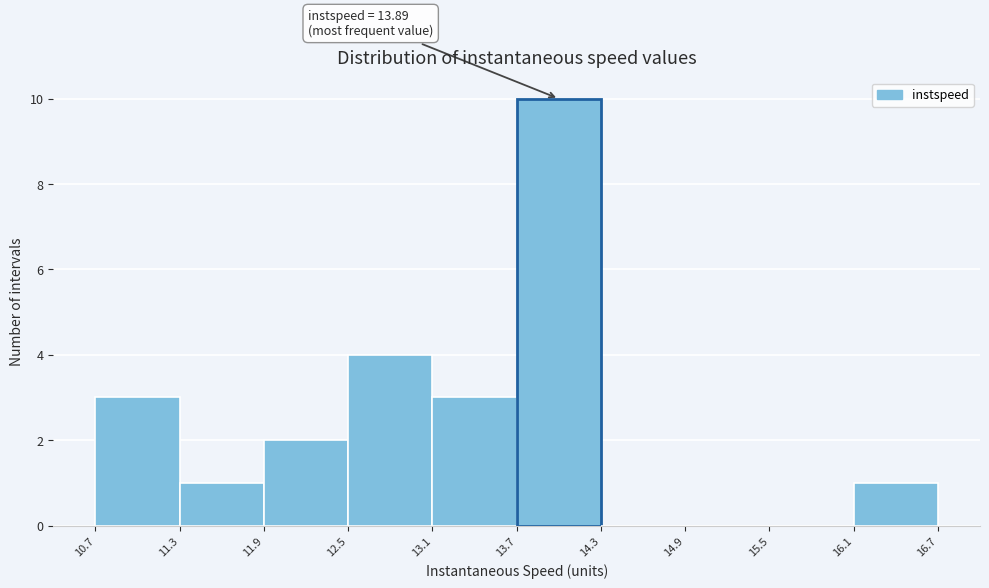

Which range on the x-axis has the tallest bar?

13.7 to 14.3